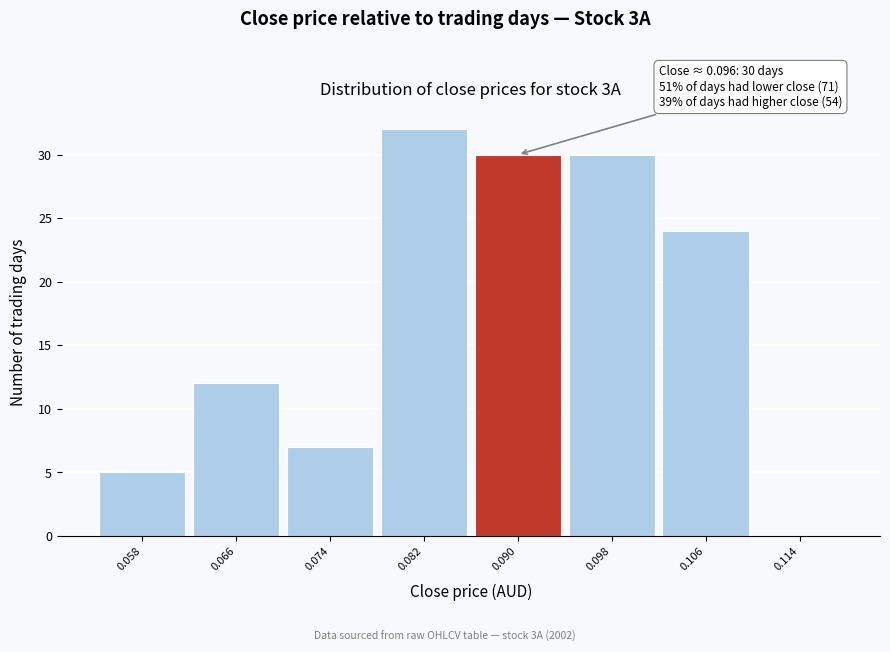

Reading left to right, extract all data points from this chart.

0.058=5	0.066=12	0.074=7	0.082=32	0.090=30	0.098=30	0.106=24	0.114=0